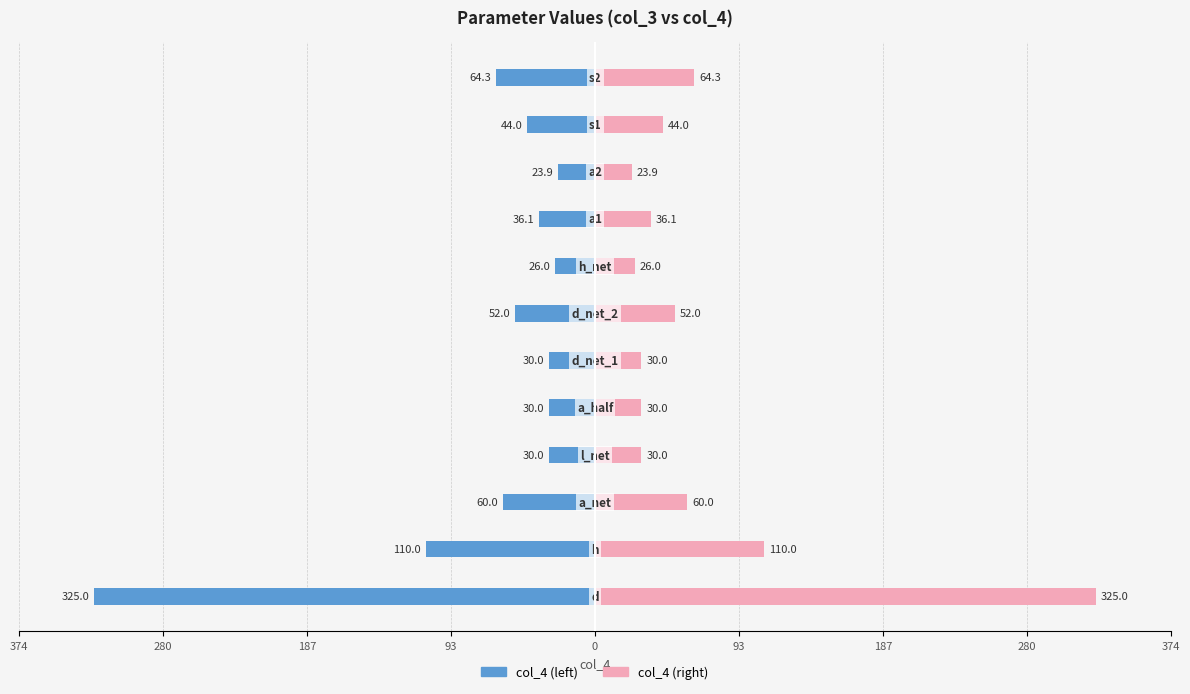

Read the col_4 (right) value at 9.

23.9